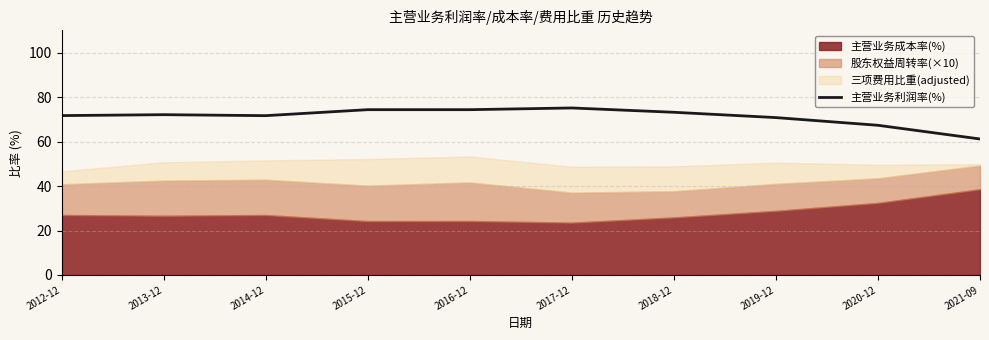

What is the highest value of the 主营业务利润率(%) series?

75.1